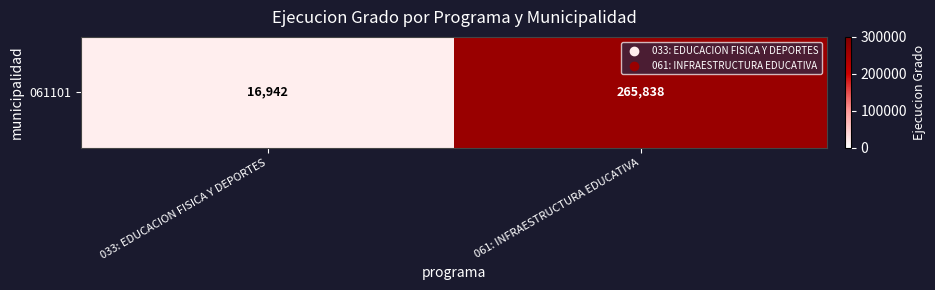

The chart shows a value of 124939 at 061: INFRAESTRUCTURA EDUCATIVA. True or false?

False